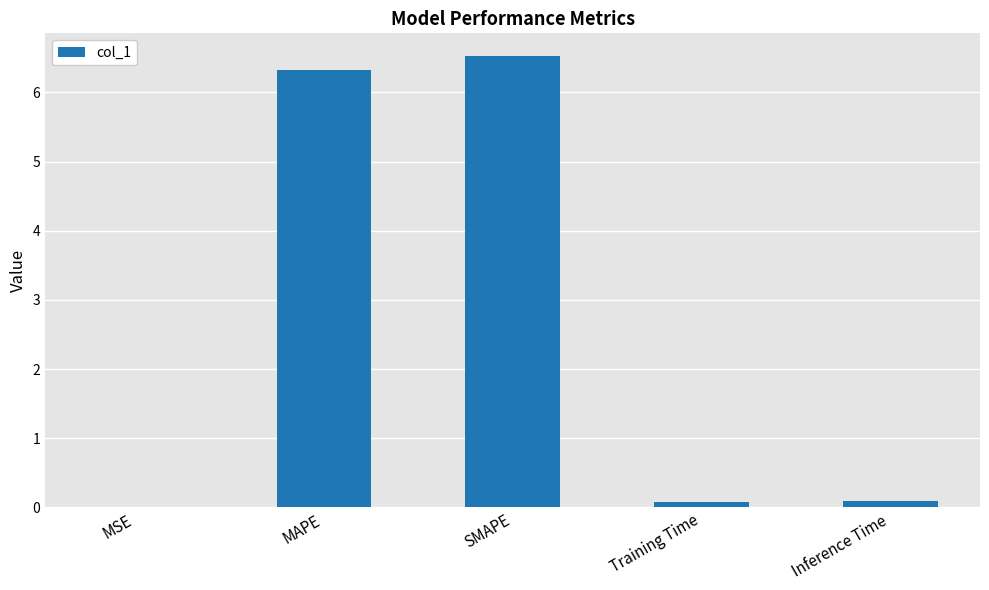

What is the ratio of the value at MAPE to the value at SMAPE?

1.0